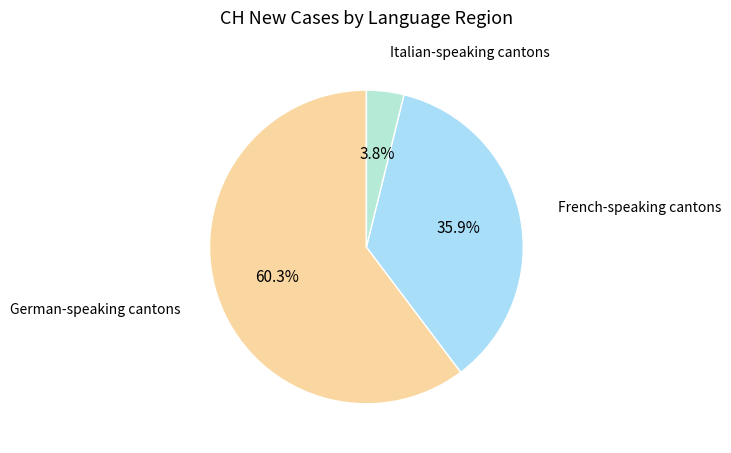

Rank the categories by value from highest to lowest.

German-speaking cantons, French-speaking cantons, Italian-speaking cantons